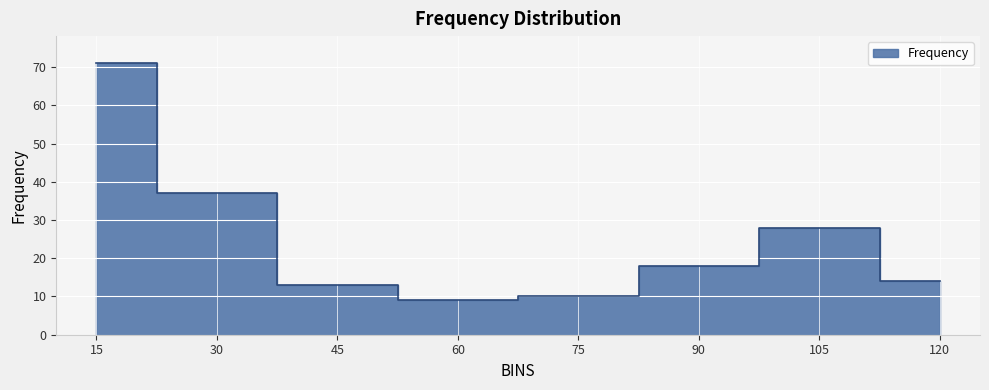

Reading right to left, what are all the values shown in this chart?

120=14	105=28	90=18	75=10	60=9	45=13	30=37	15=71